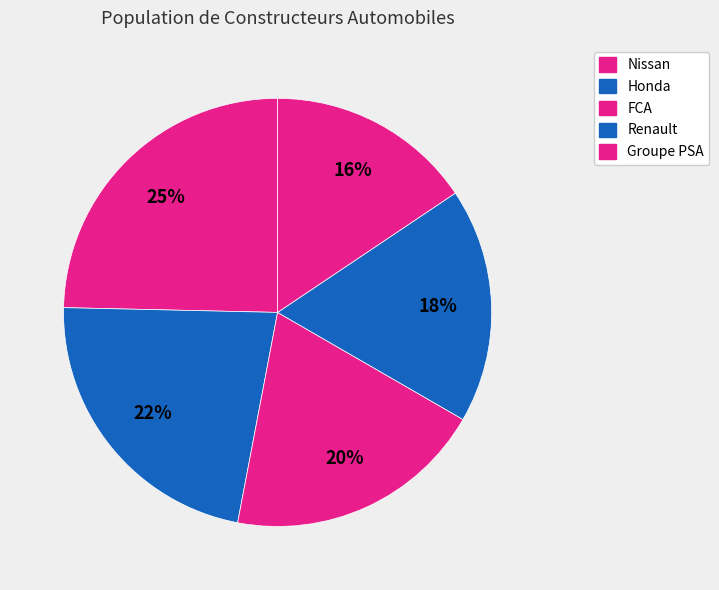

Do FCA and Groupe PSA together represent more than half of the pie?

No